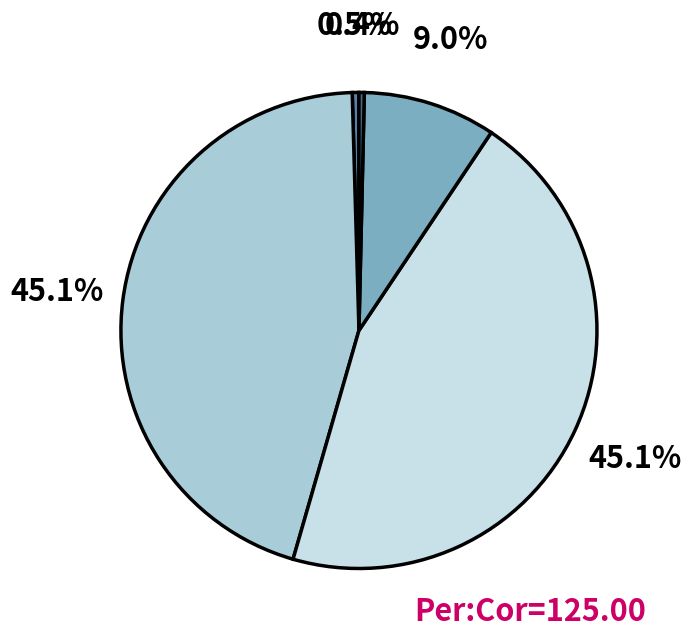

Is there a majority slice in this chart?

No